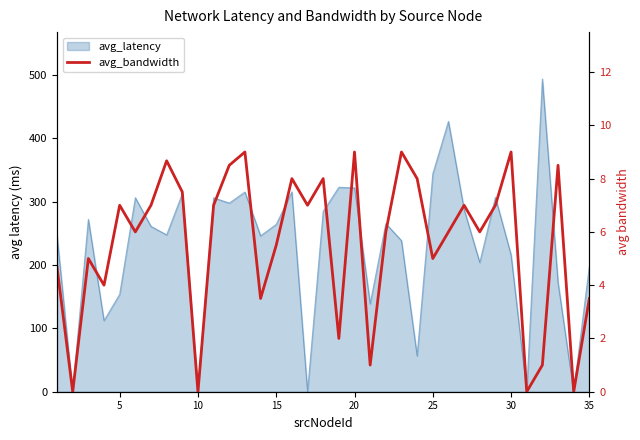

How many lines are shown in the chart?

1